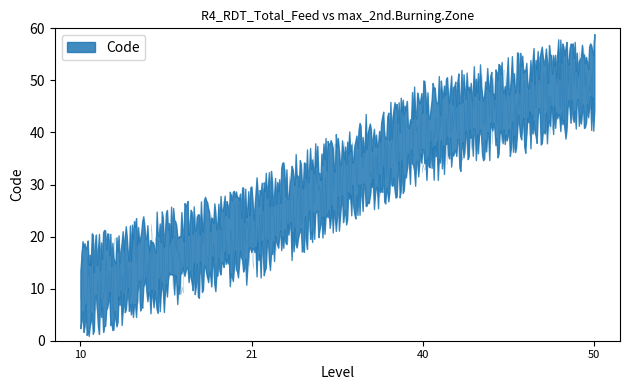

What is the ratio of the value at 10 to the value at 21?

0.5